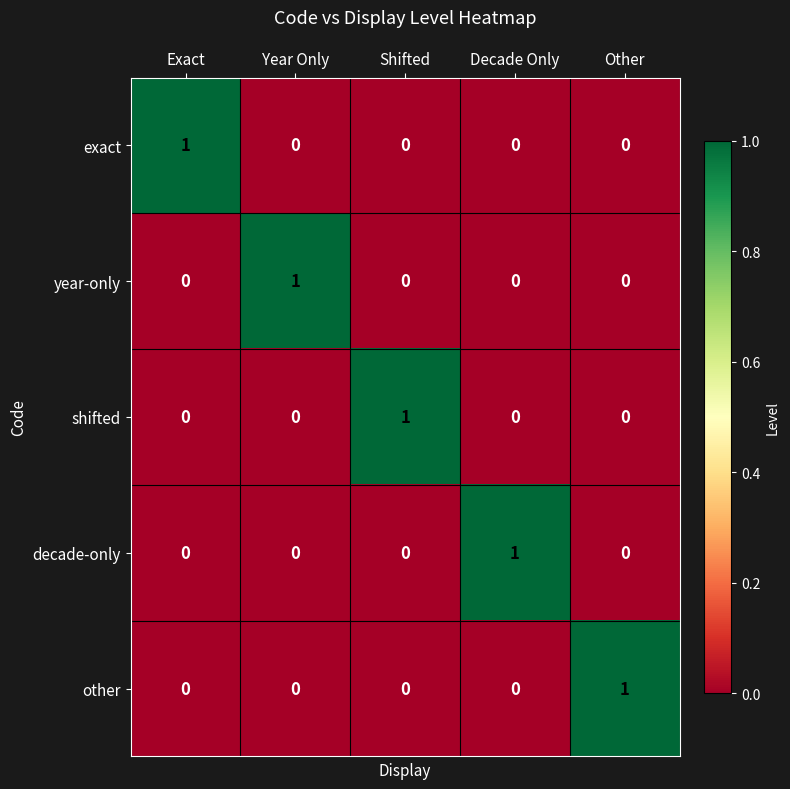

At how many categories does at least one series exceed 0?

5